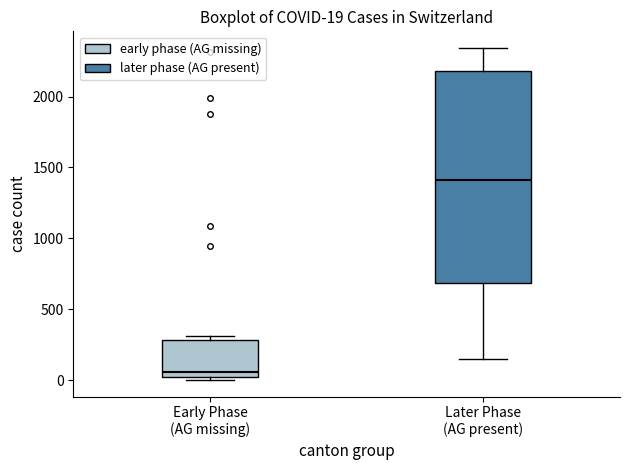

Which box's median line is the lowest?

Early Phase (AG missing)